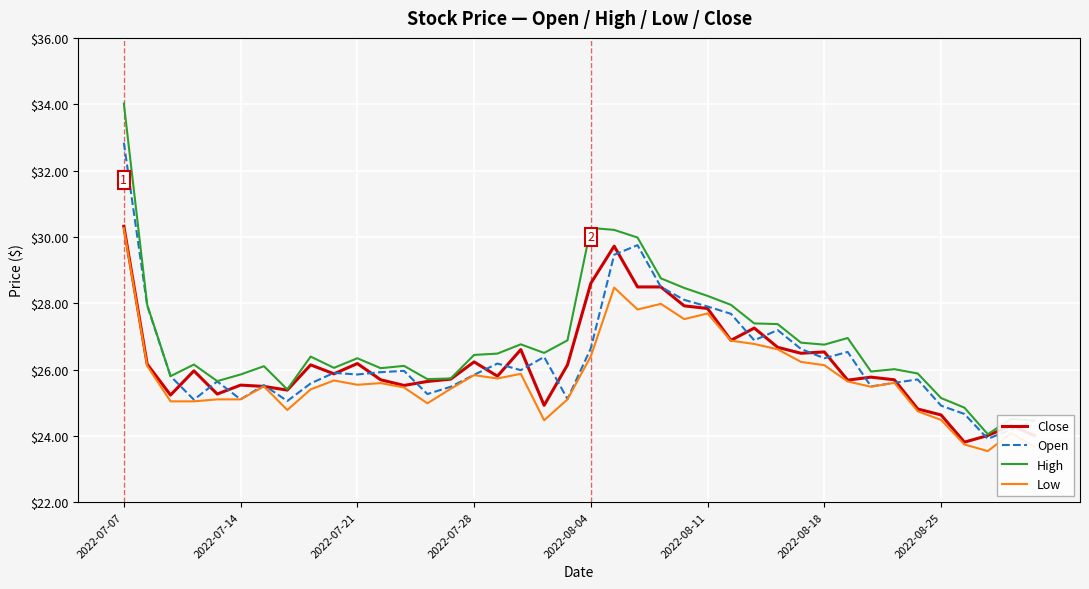

What is the greatest value displayed?

34.0